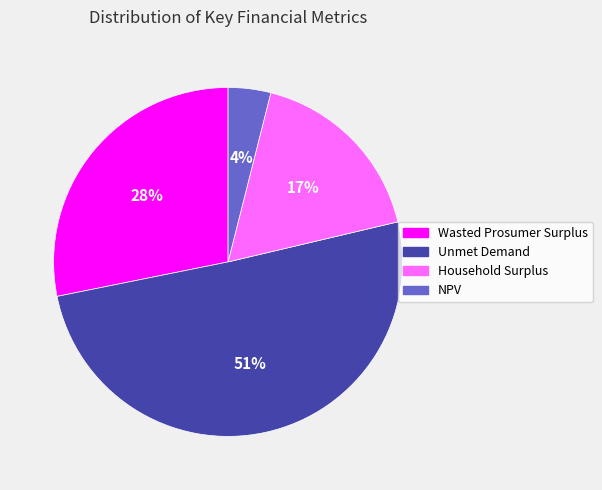

Which has a higher value, Unmet Demand or NPV?

Unmet Demand